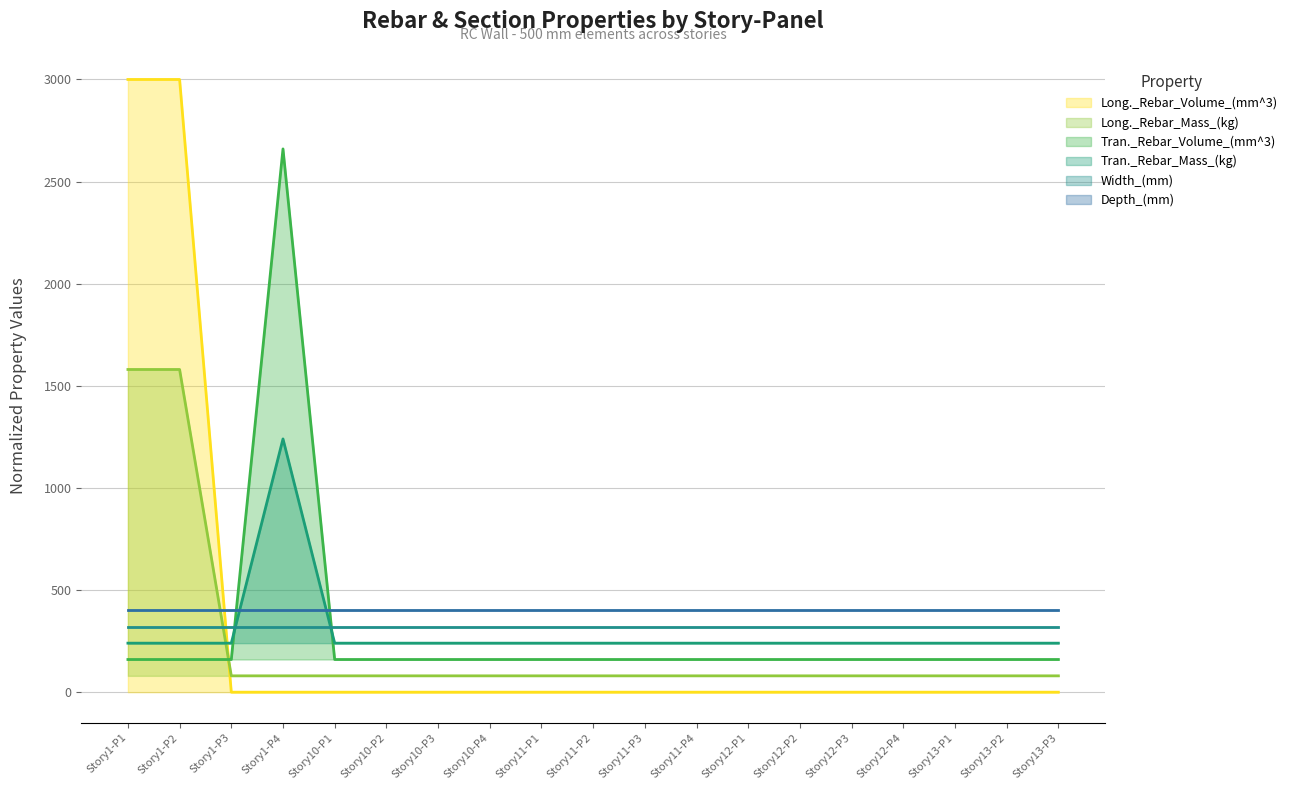

What value does the Tran._Rebar_Mass_(kg) series have at Story12-P4, to the nearest 100?

200